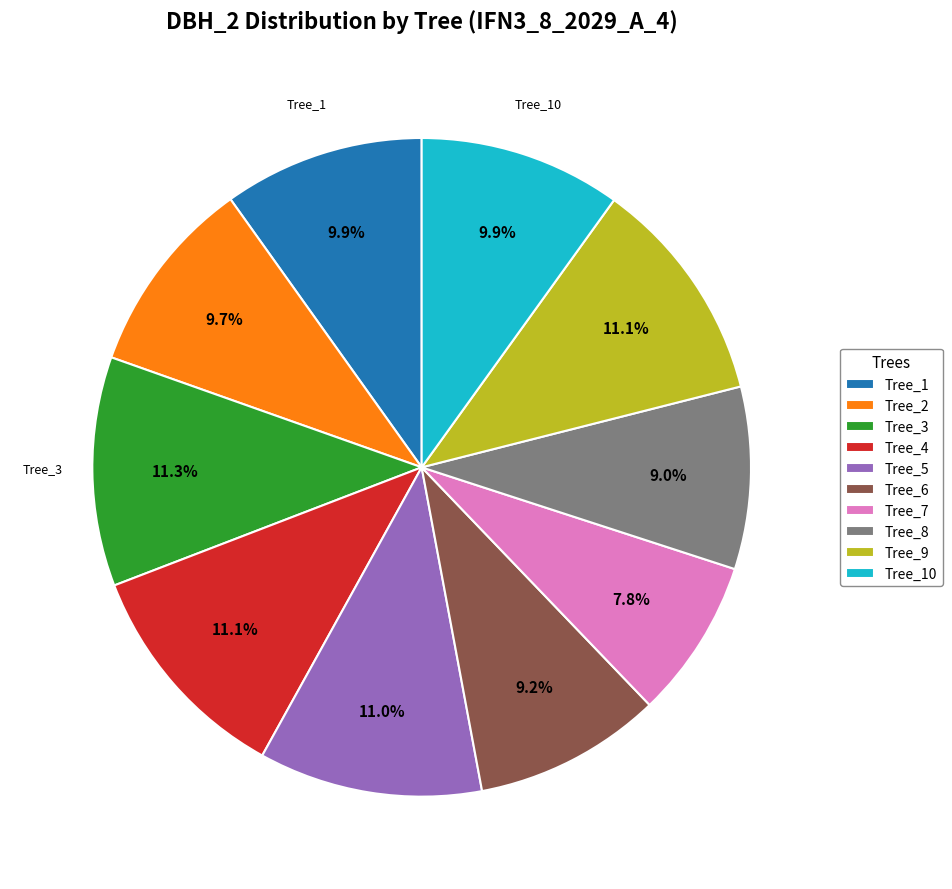

Is there any slice that represents more than half of the pie?

No